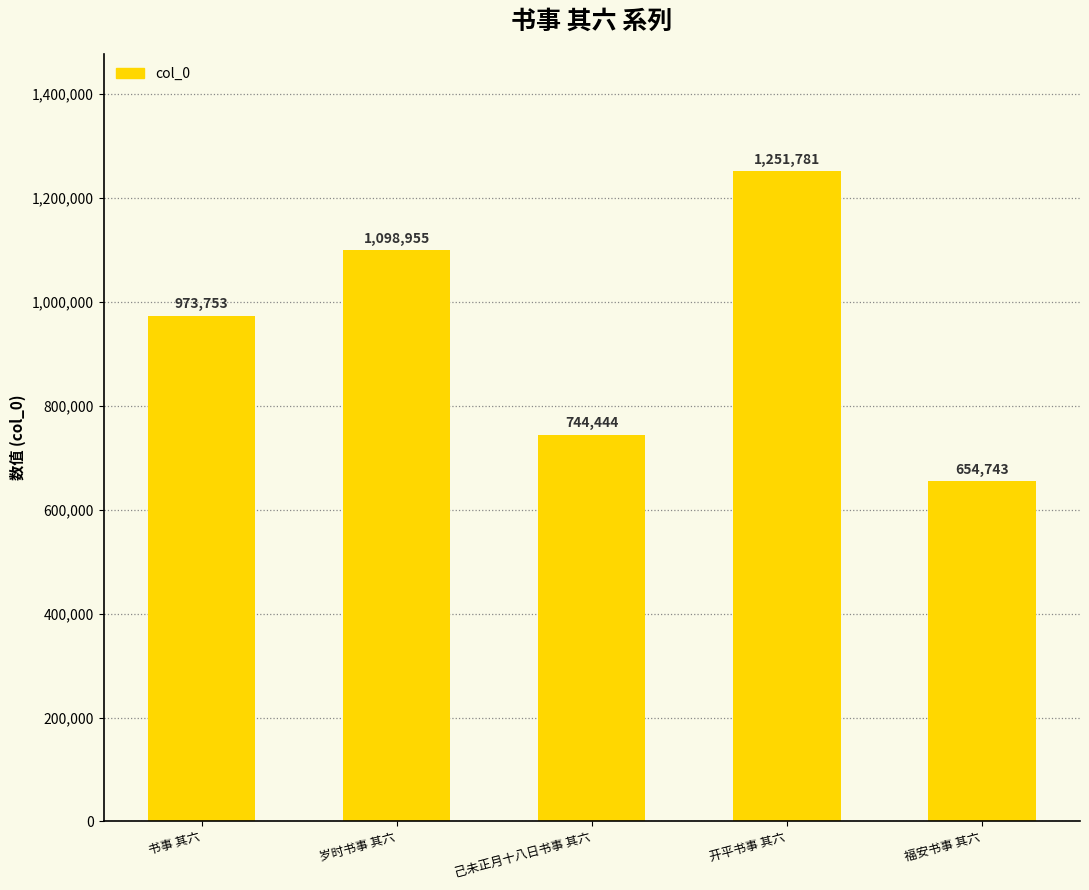

List the labels in order of value, smallest first.

福安书事 其六, 己未正月十八日书事 其六, 书事 其六, 岁时书事 其六, 开平书事 其六